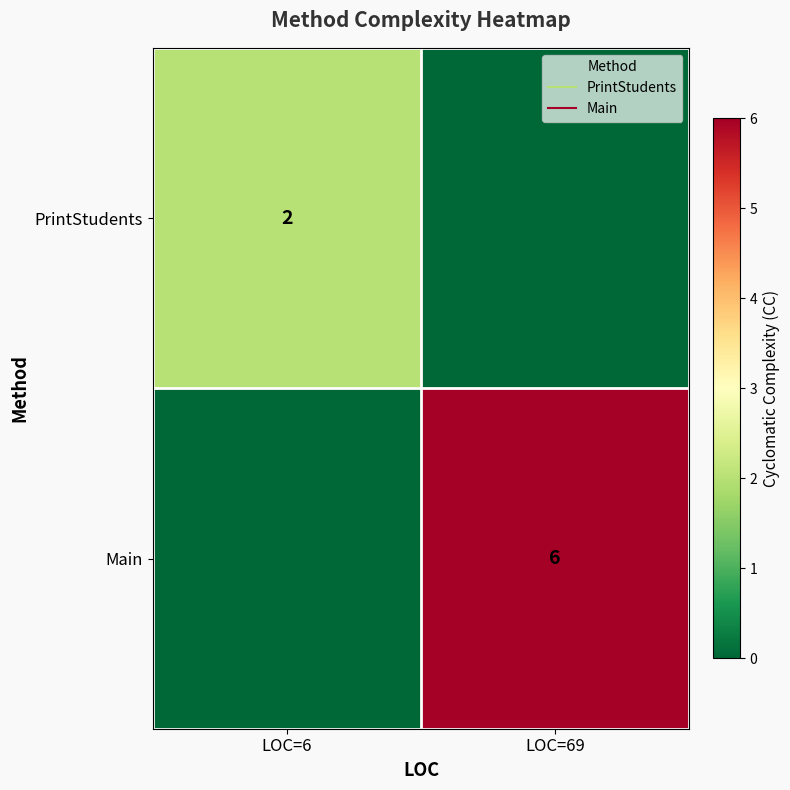

Count the number of data series in this chart.

2